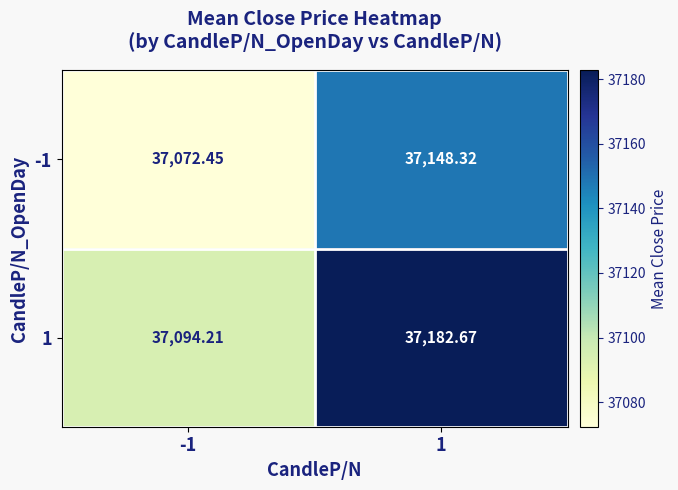

At which category is the sum across all series the highest?

1